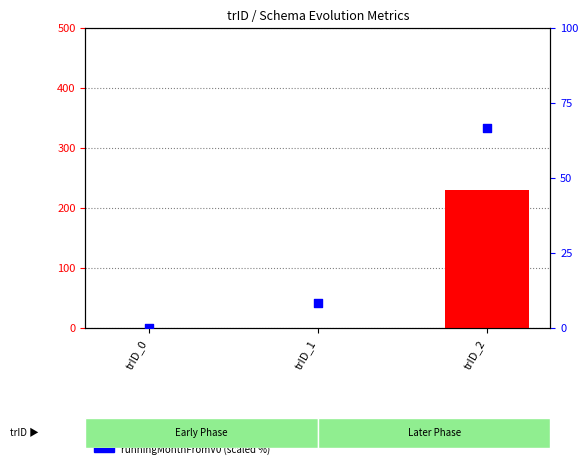

What are all the series names shown in the legend?

distFromV0InDays, runningMonthFromV0 (scaled)